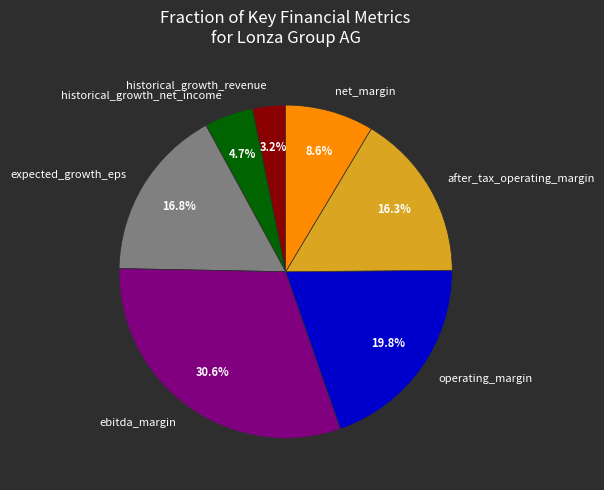

What percentage is the historical_growth_net_income slice, to the nearest percent?

5%